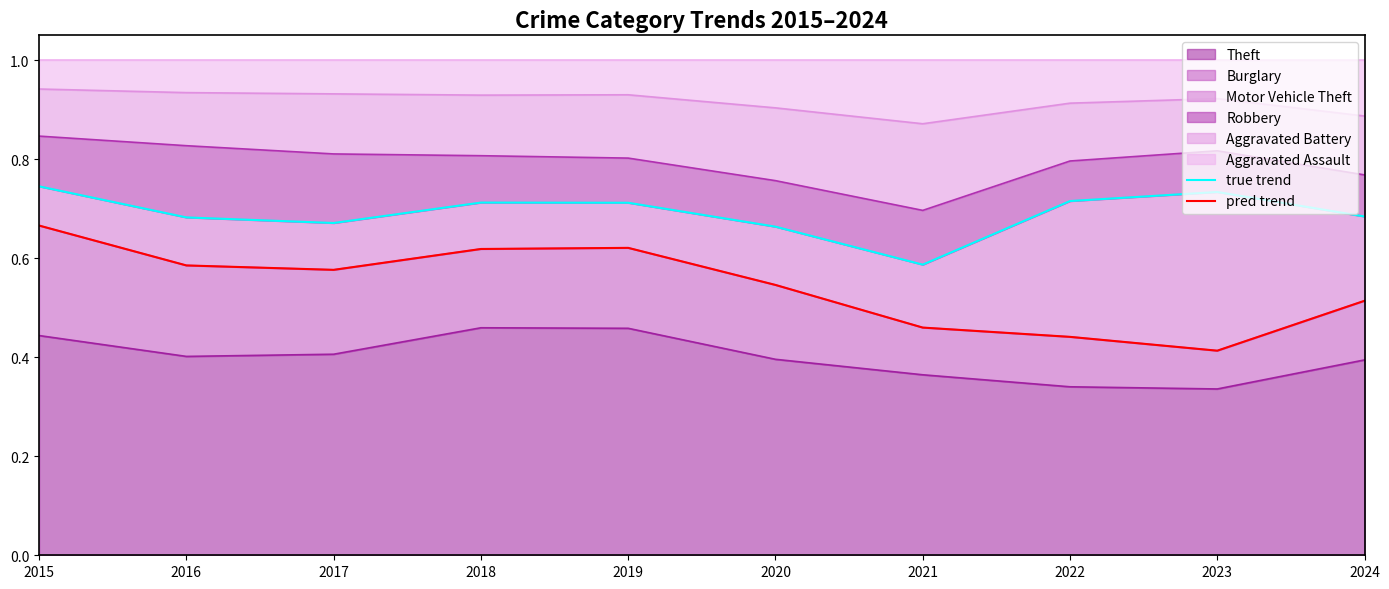

True or false: pred trend and true trend intersect in this chart.

False